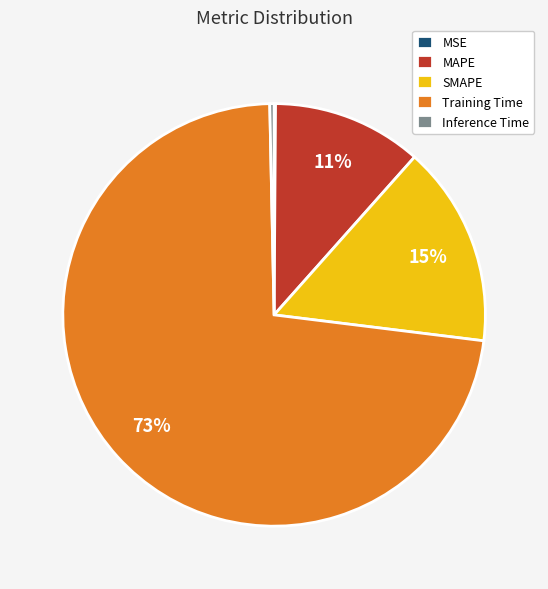

To the nearest percent, what portion does MAPE represent?

11%